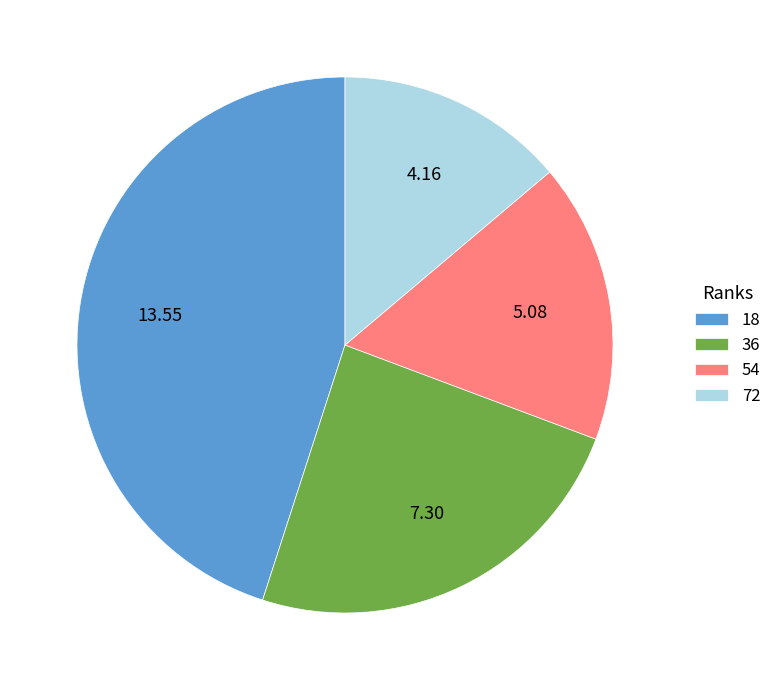

Rank the categories by value from lowest to highest.

72, 54, 36, 18